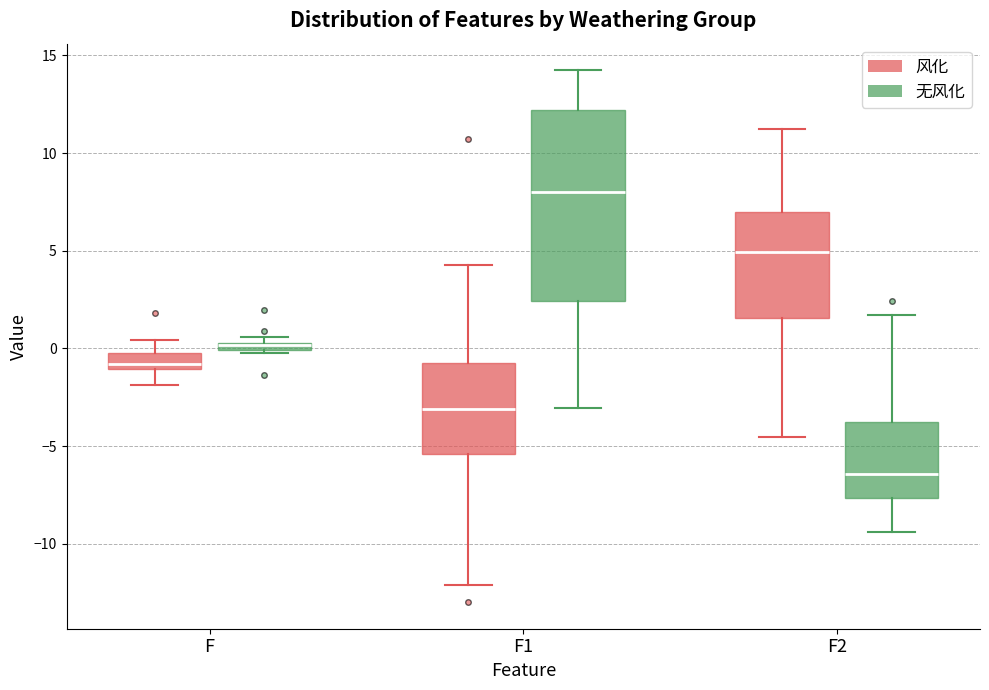

Comparing the boxes themselves (not the whiskers), which one is the tallest?

F1 (无风化)